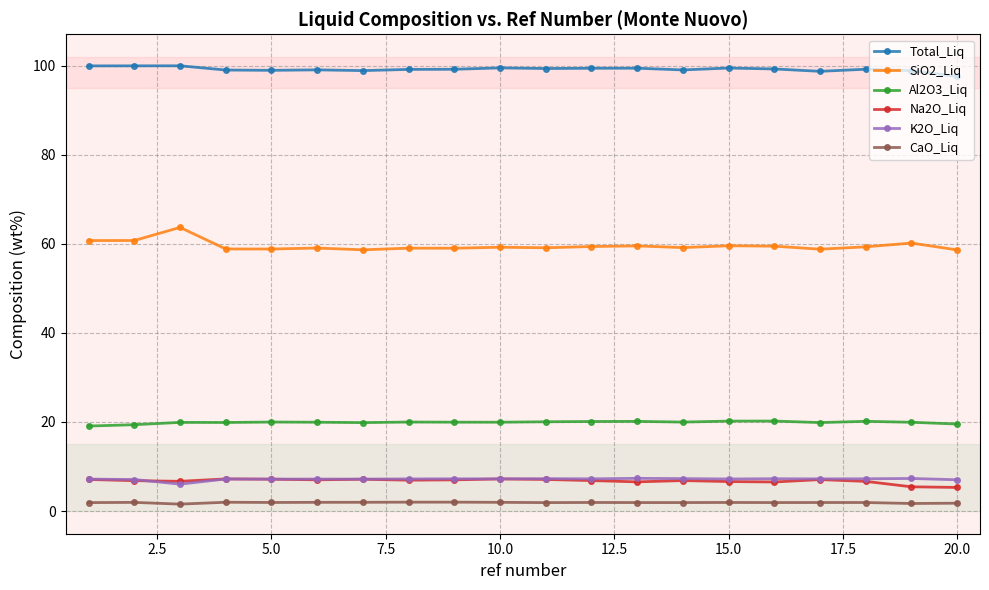

What is the value of the Total_Liq point at the 20th from the left?

97.6